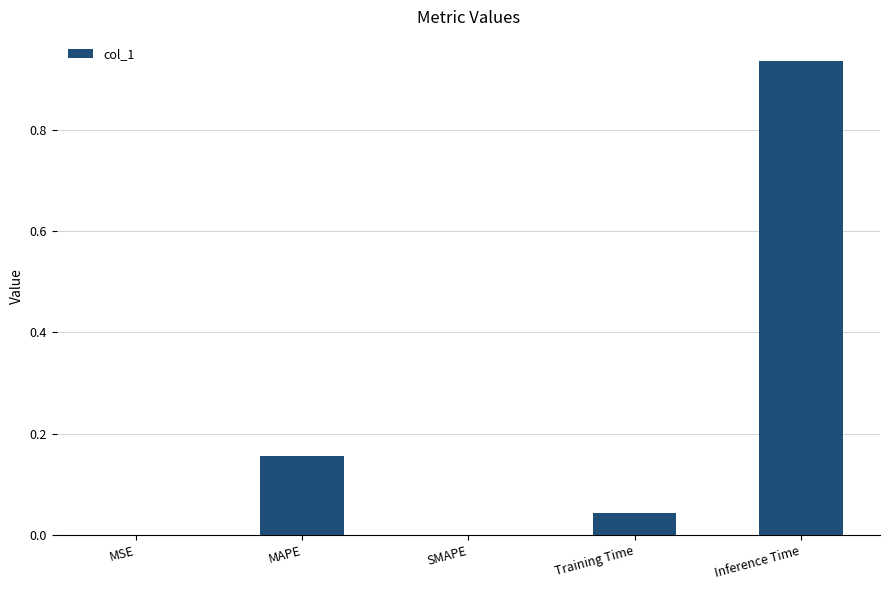

Which category has the highest value across all series?

Inference Time